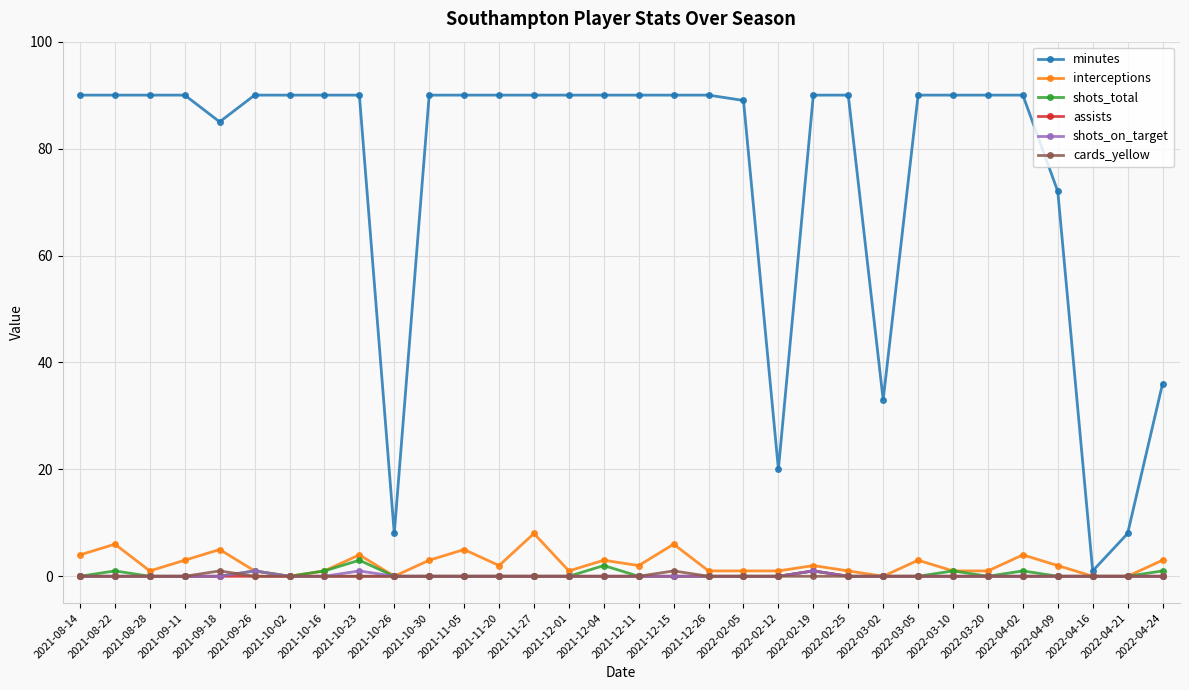

The value of interceptions at 2021-09-11 is 3. True or false?

True